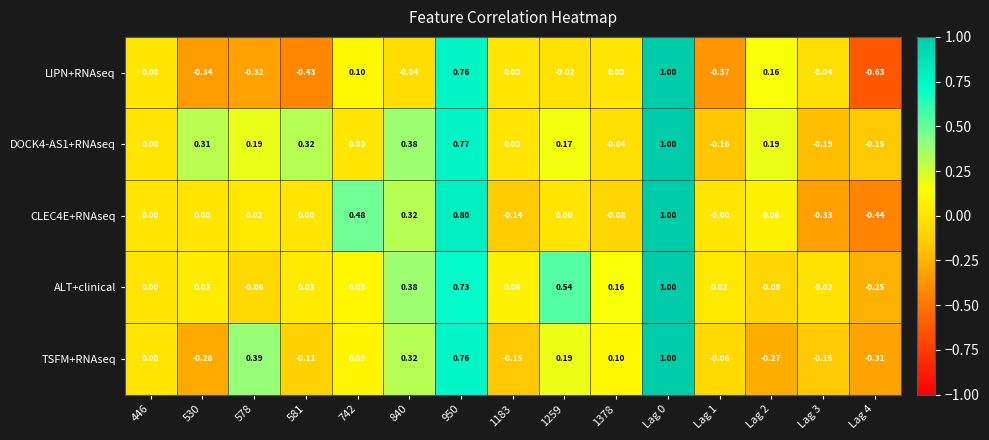

Which series has the largest range (max minus min)?

LIPN+RNAseq